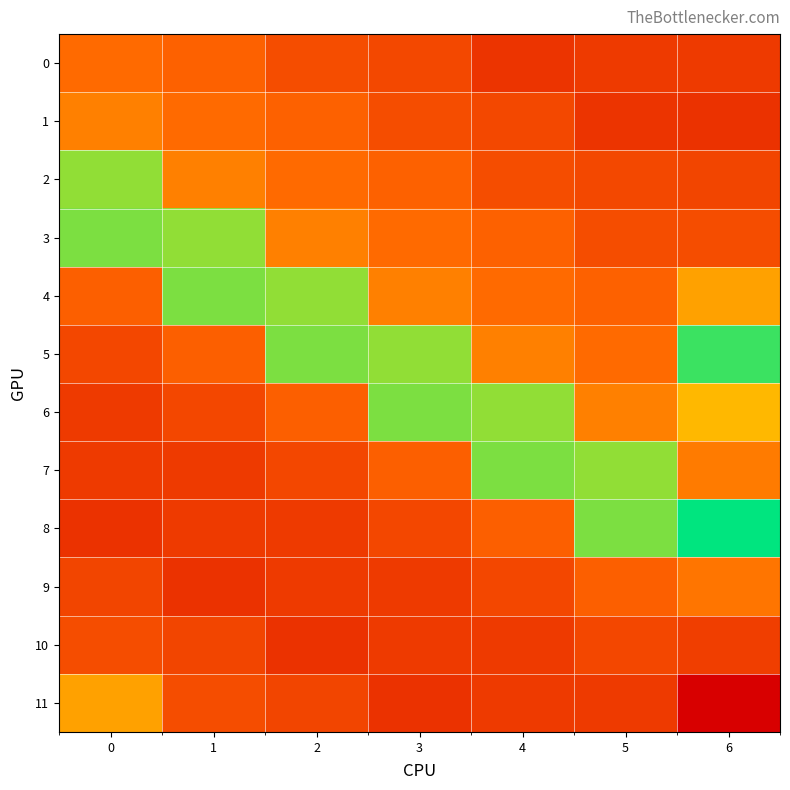

What is the maximum value shown in the chart?

117.8